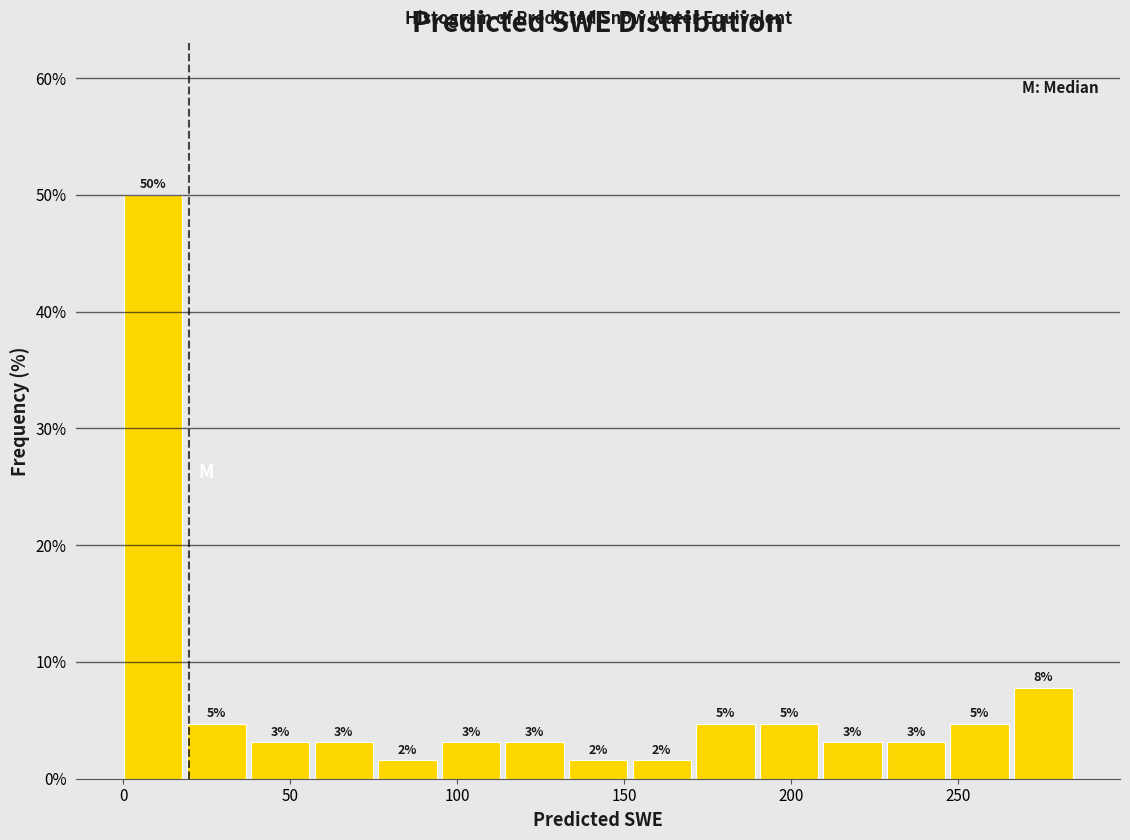

Around what value on the x-axis is the tallest bar? Give the approximate position of its centre, as read against the axis.

10